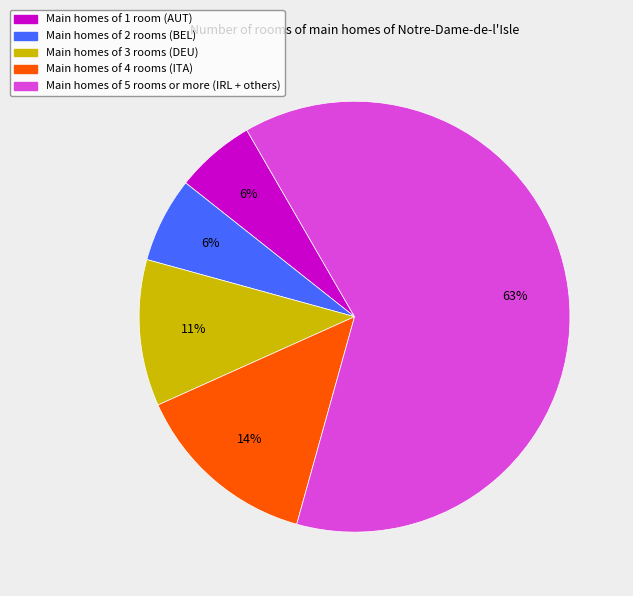

Is there a majority slice in this chart?

Yes